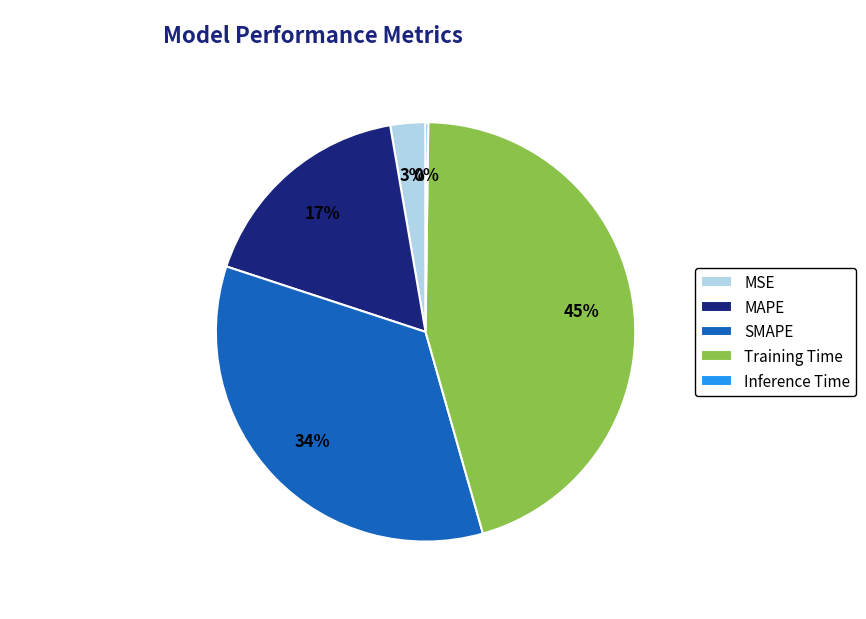

Is there a majority slice in this chart?

No